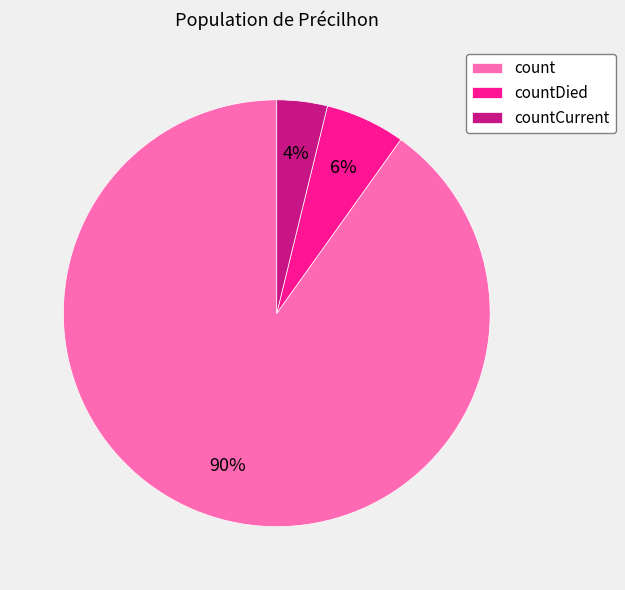

Do countDied and countCurrent together represent more than half of the pie?

No